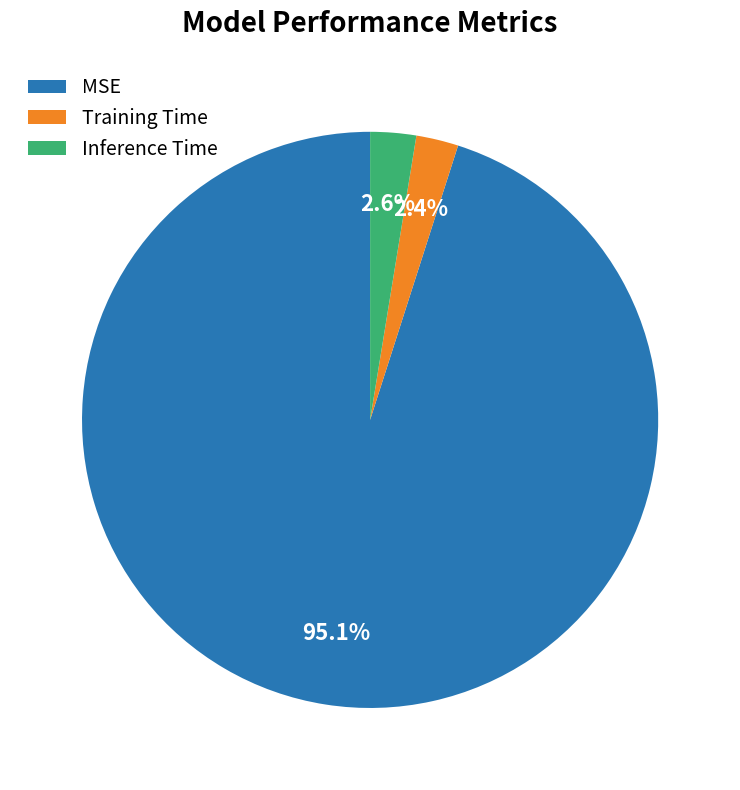

To the nearest percent, what percentage of the pie is MSE?

95%